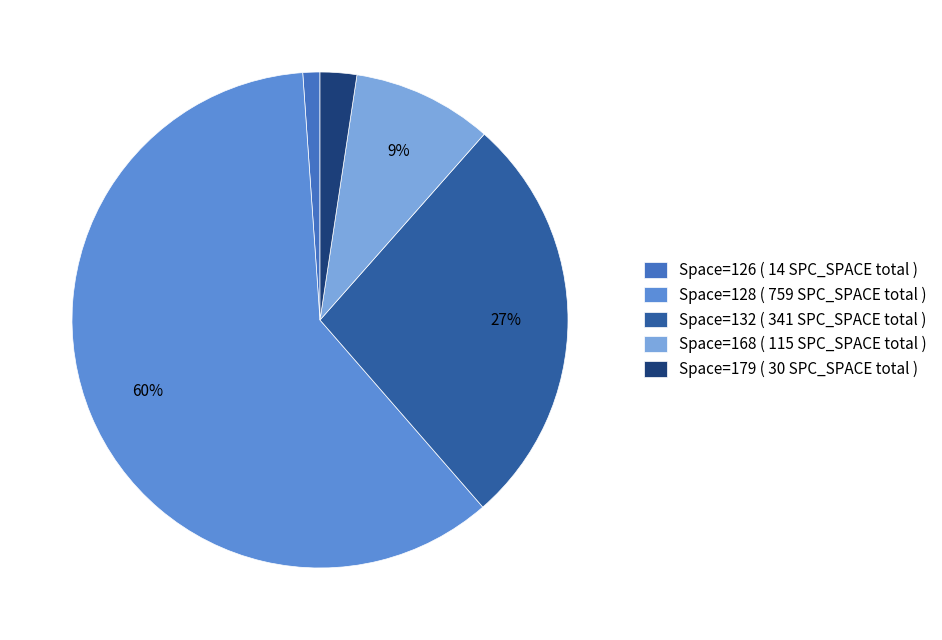

What percentage is the Space=168 ( 115 SPC_SPACE total ) slice, to the nearest percent?

9%